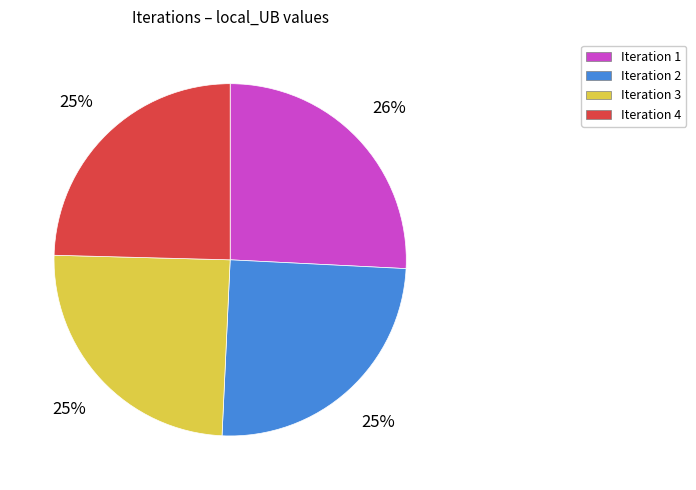

What is the largest slice in the pie chart?

Iteration 1